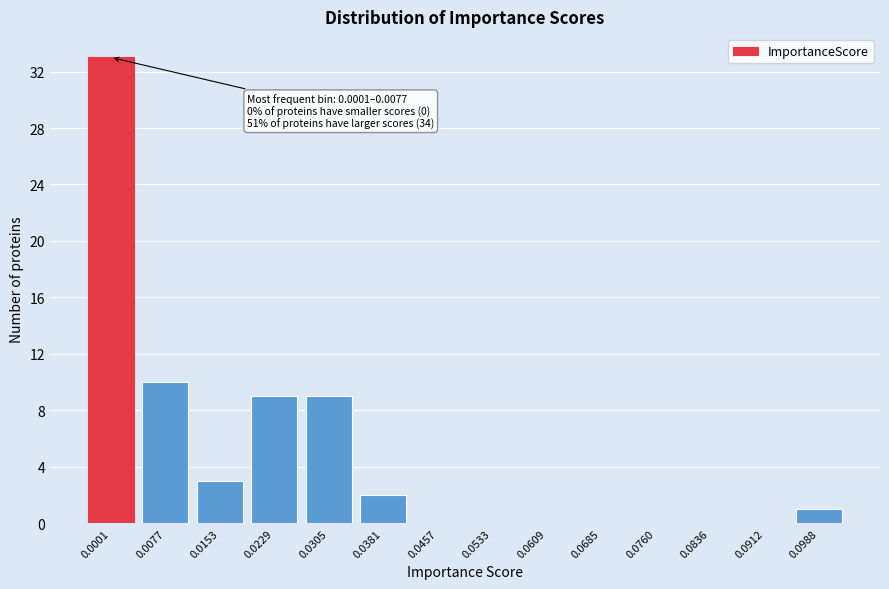

Reading left to right, transcribe all the data shown in this chart.

0.0001=33	0.0077=10	0.0153=3	0.0229=9	0.0305=9	0.0381=2	0.0457=0	0.0533=0	0.0609=0	0.0685=0	0.0760=0	0.0836=0	0.0912=0	0.0988=1